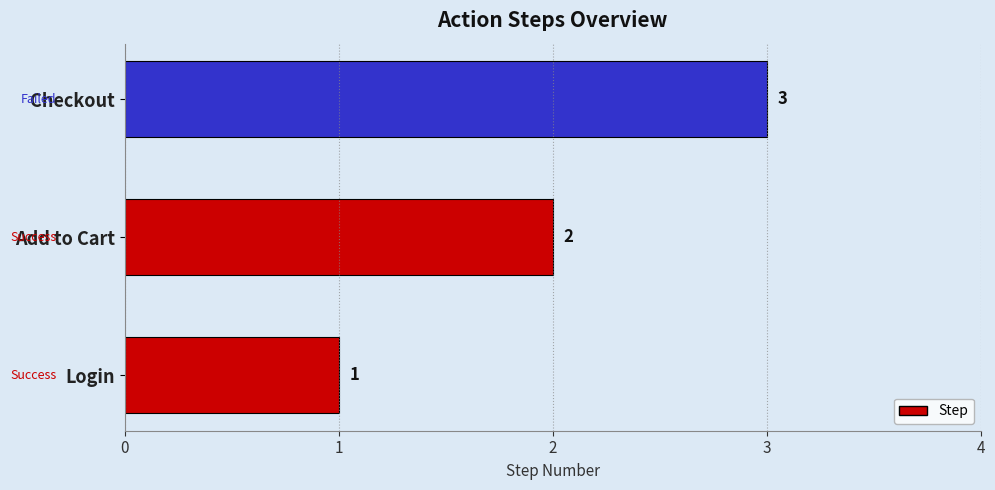

Rank the categories by value from highest to lowest.

Checkout, Add to Cart, Login